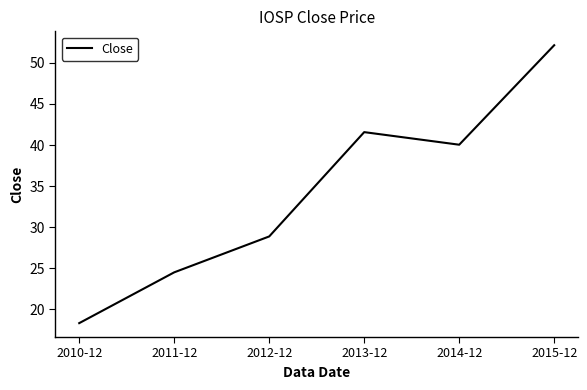

What is the minimum value shown in the chart?

18.3